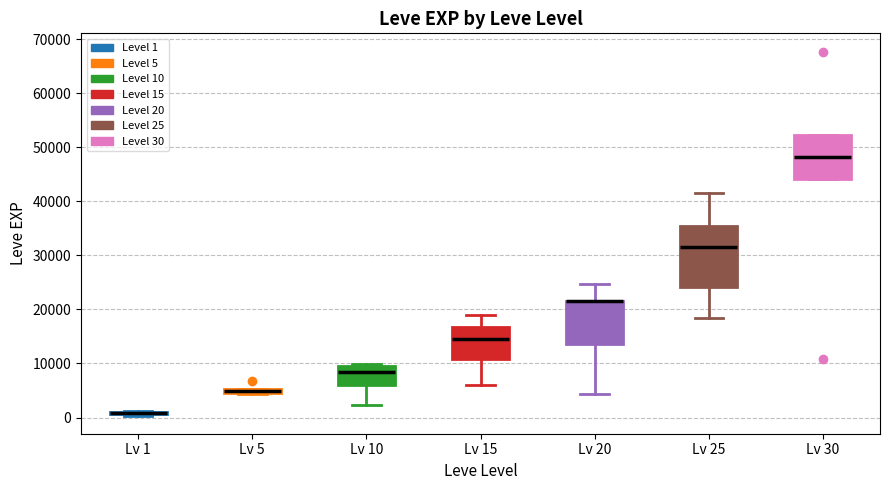

Where is the lower edge of the box for Lv 5 on the y-axis? The values are not printed on the chart, so give them approximately, as read against the axis.

4000